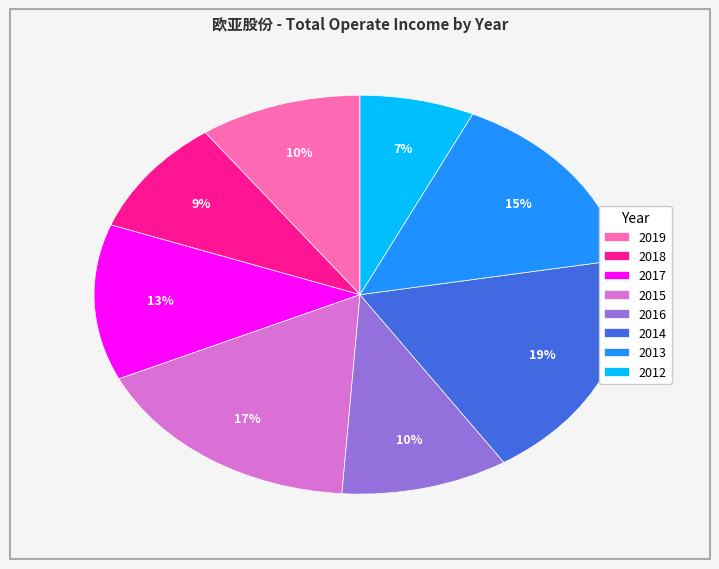

How many slices are in this pie chart?

8